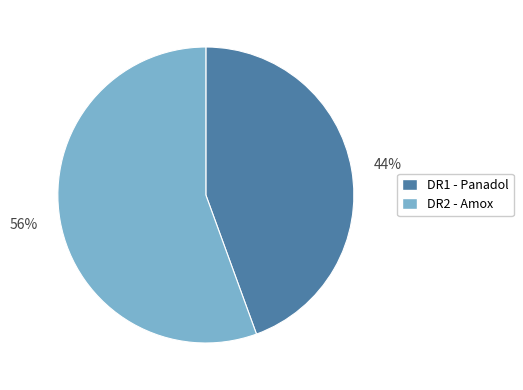

Is there a majority slice in this chart?

Yes